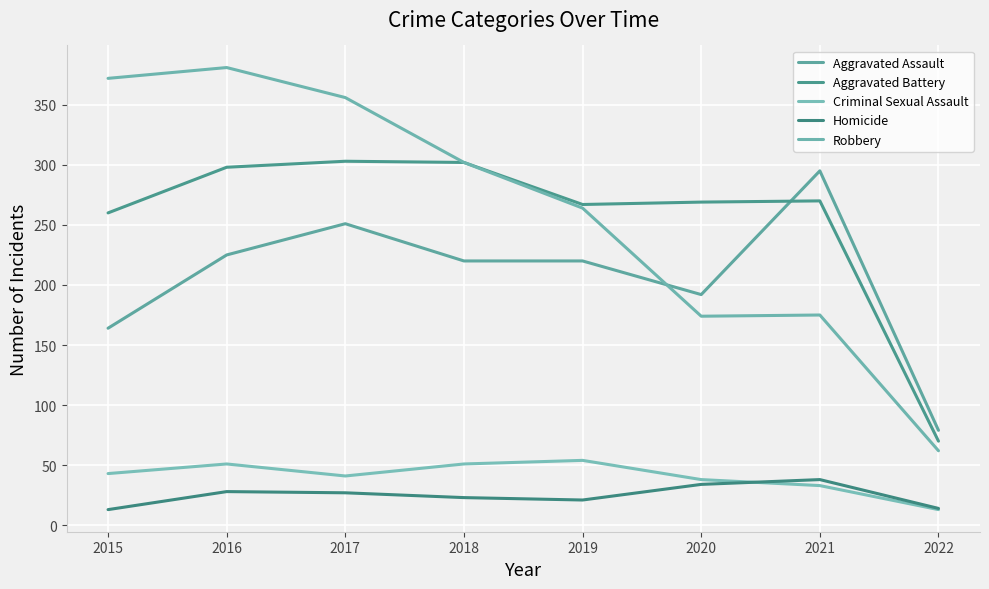

Rank the series at 2015 from highest to lowest value.

Robbery, Aggravated Battery, Aggravated Assault, Criminal Sexual Assault, Homicide